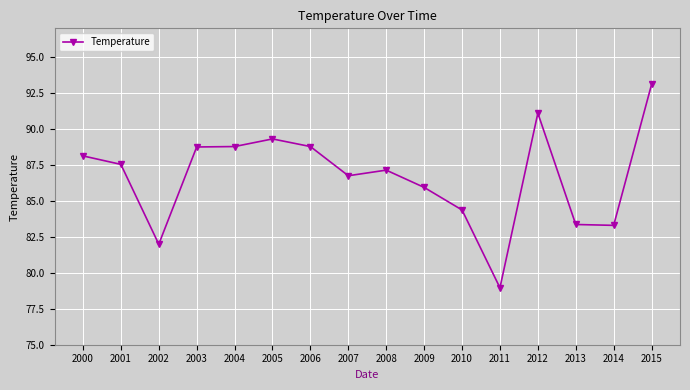

Where is the first local minimum?

2002